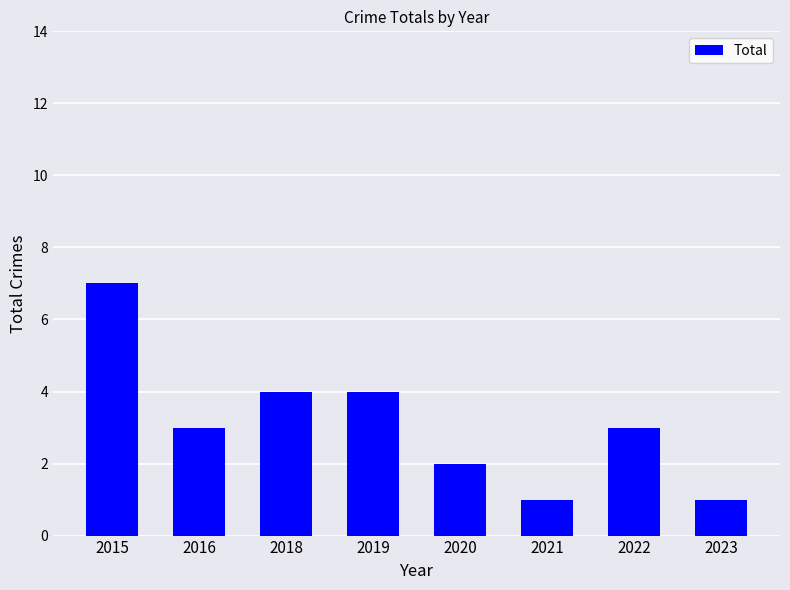

The chart shows a value of 3 at 2016. True or false?

True